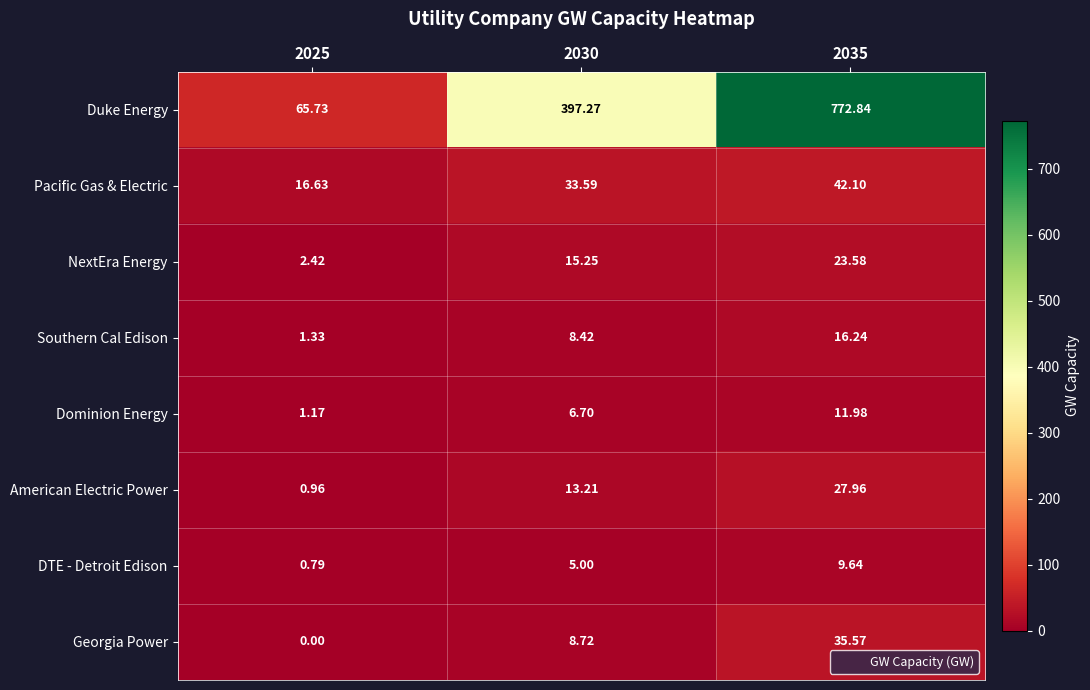

Is the value of NextEra Energy at 2025 greater than the value of Georgia Power at 2030?

No